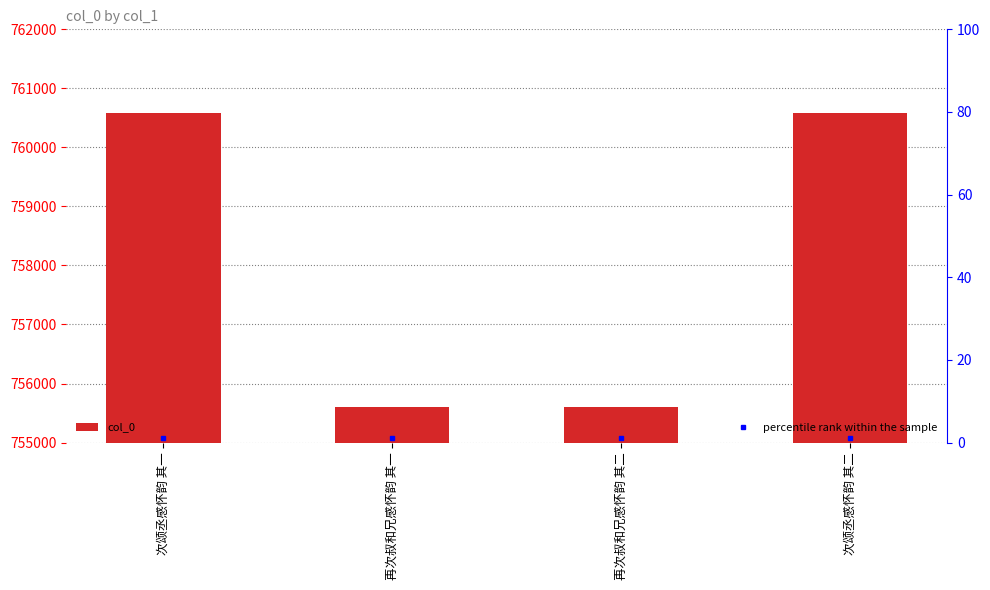

How many values are below 760583?

2